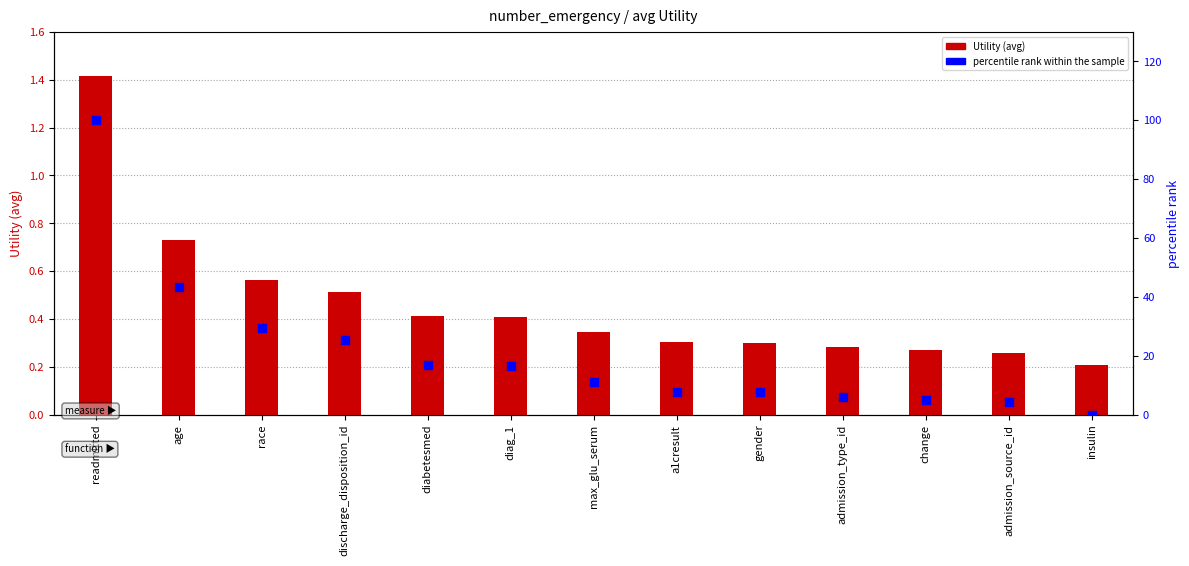

At which category is the sum across all series the highest?

readmitted